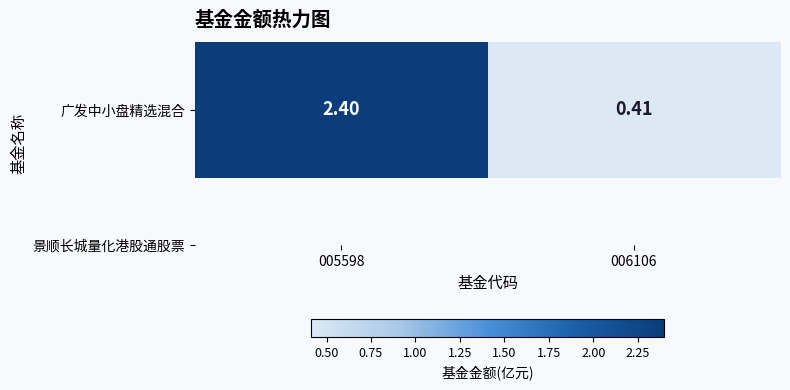

Rank the categories by value from highest to lowest.

005598, 006106